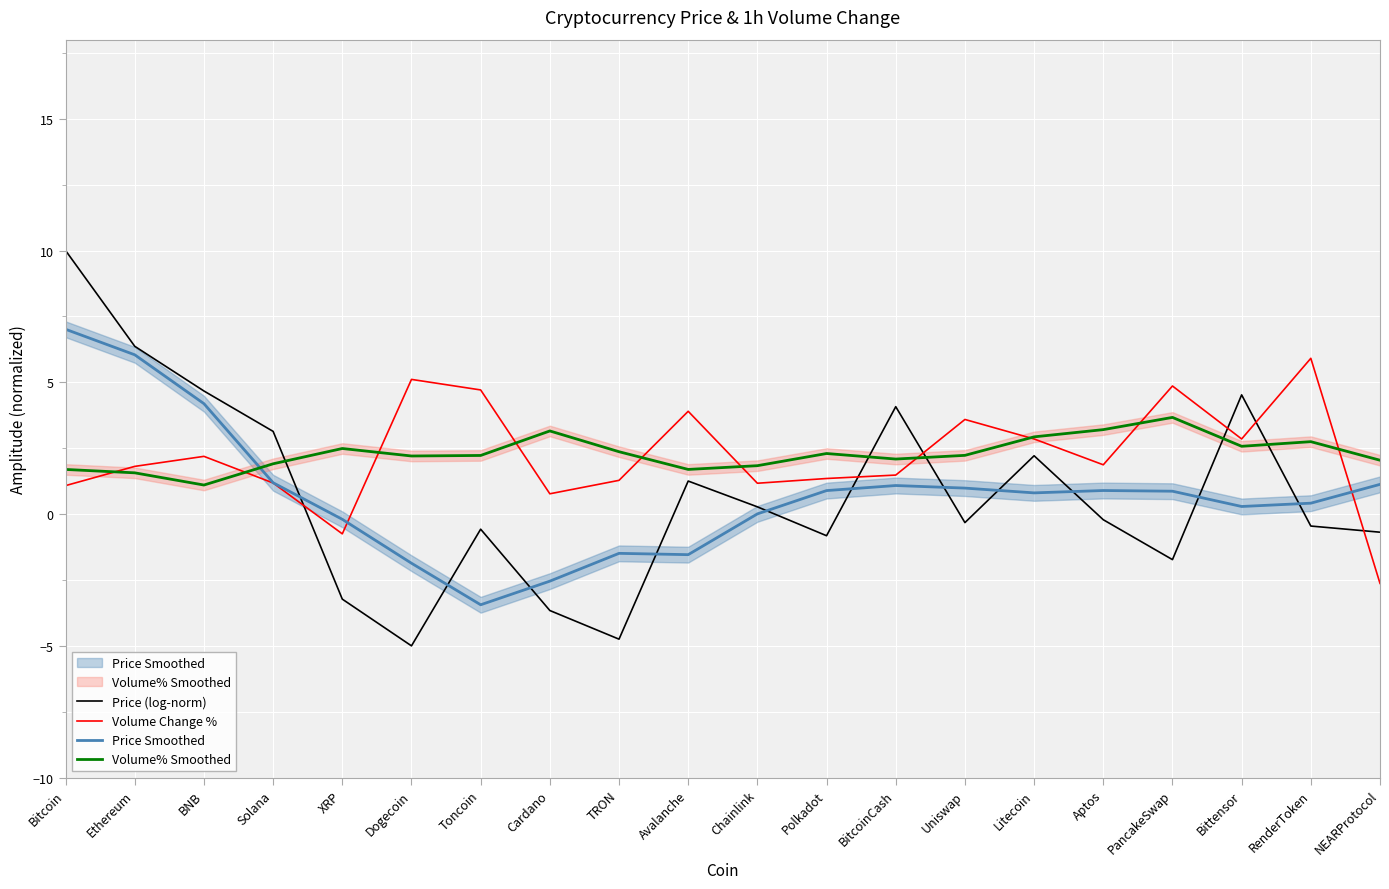

What is the value of the Volume% Smoothed point at the 2nd from the left?

1.6